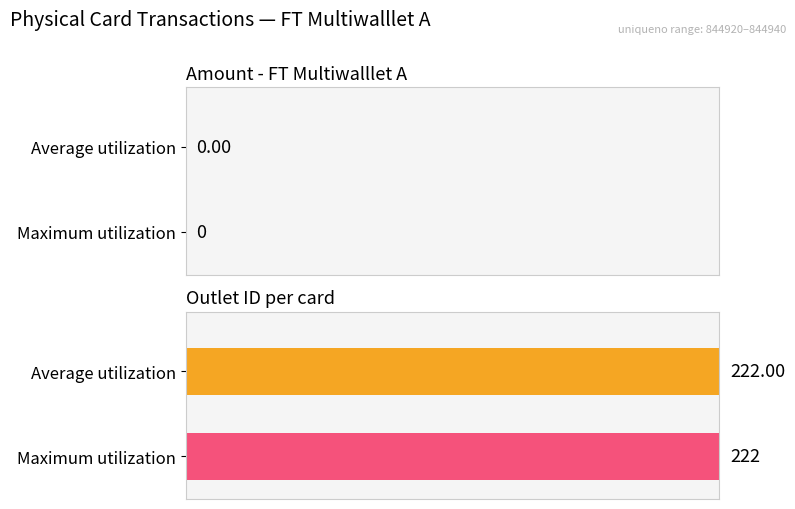

Is the value of outletid at 844933 greater than the value of amount at 844937?

Yes